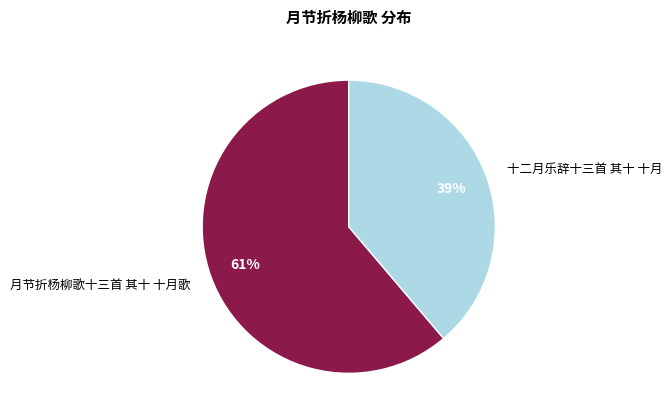

Is it true that 月节折杨柳歌十三首 其十 十月歌 is 28% of the pie?

False